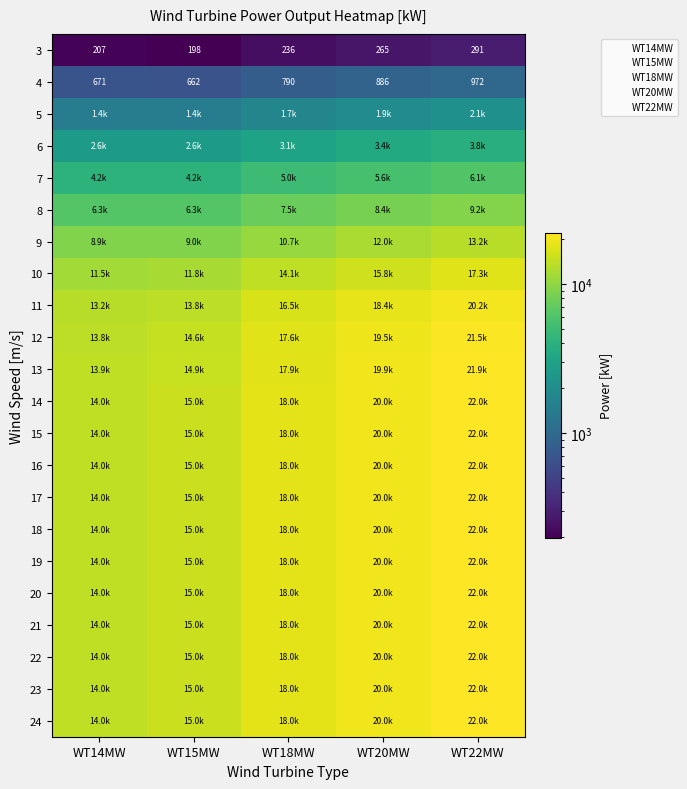

List the series in order of their peak value, highest first.

24, 23, 22, 21, 20, 19, 18, 17, 16, 15, 14, 13, 12, 11, 10, 9, 8, 7, 6, 5, 4, 3